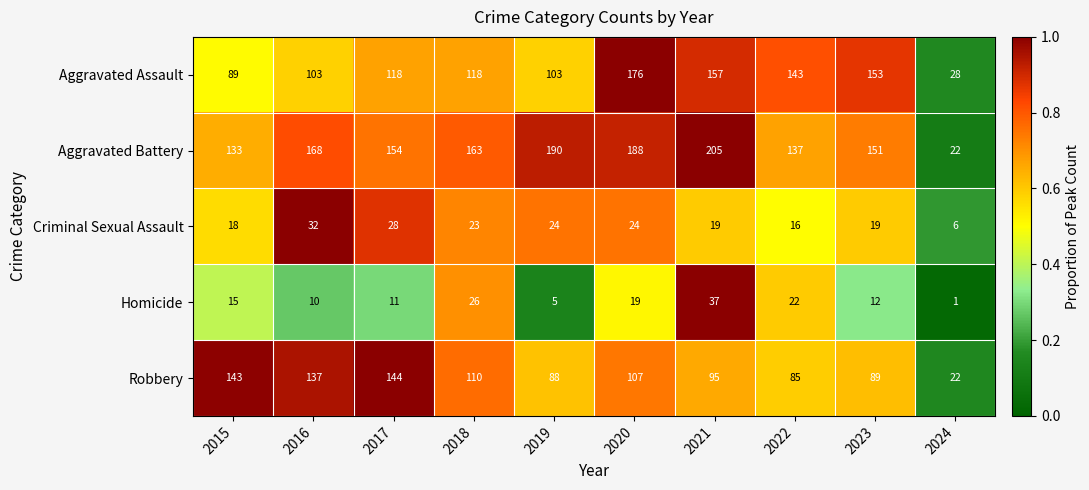

Which category has the highest value across all series?

2021